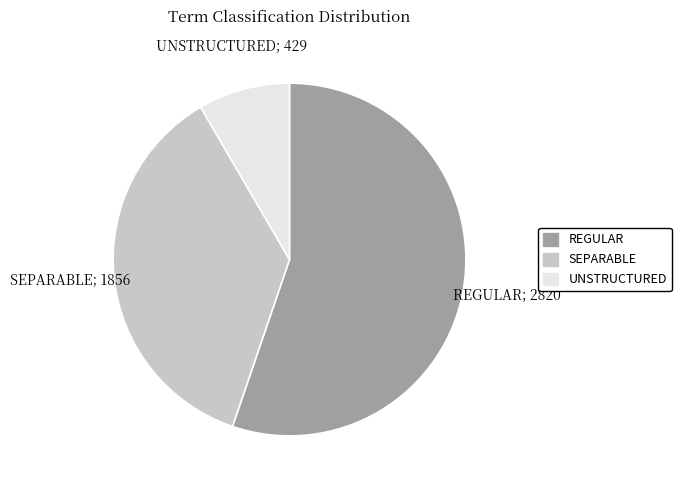

Combined, do REGULAR and UNSTRUCTURED account for over 50%?

Yes